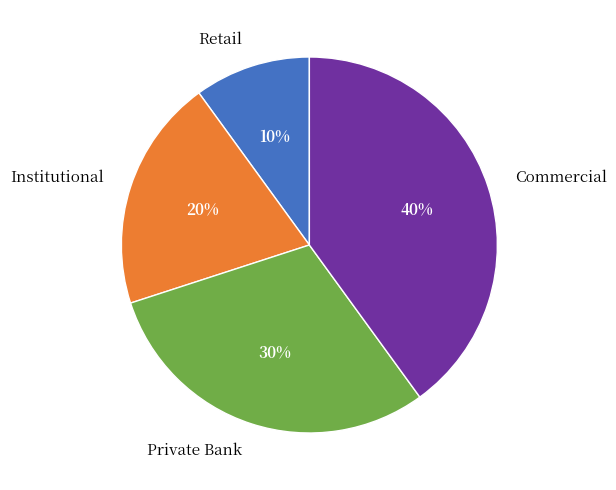

Does any single category account for the majority?

No